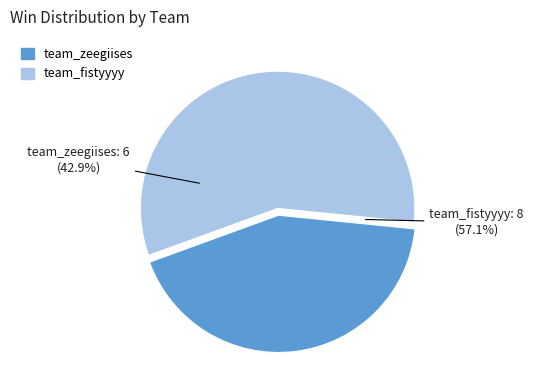

How many slices are in this pie chart?

2